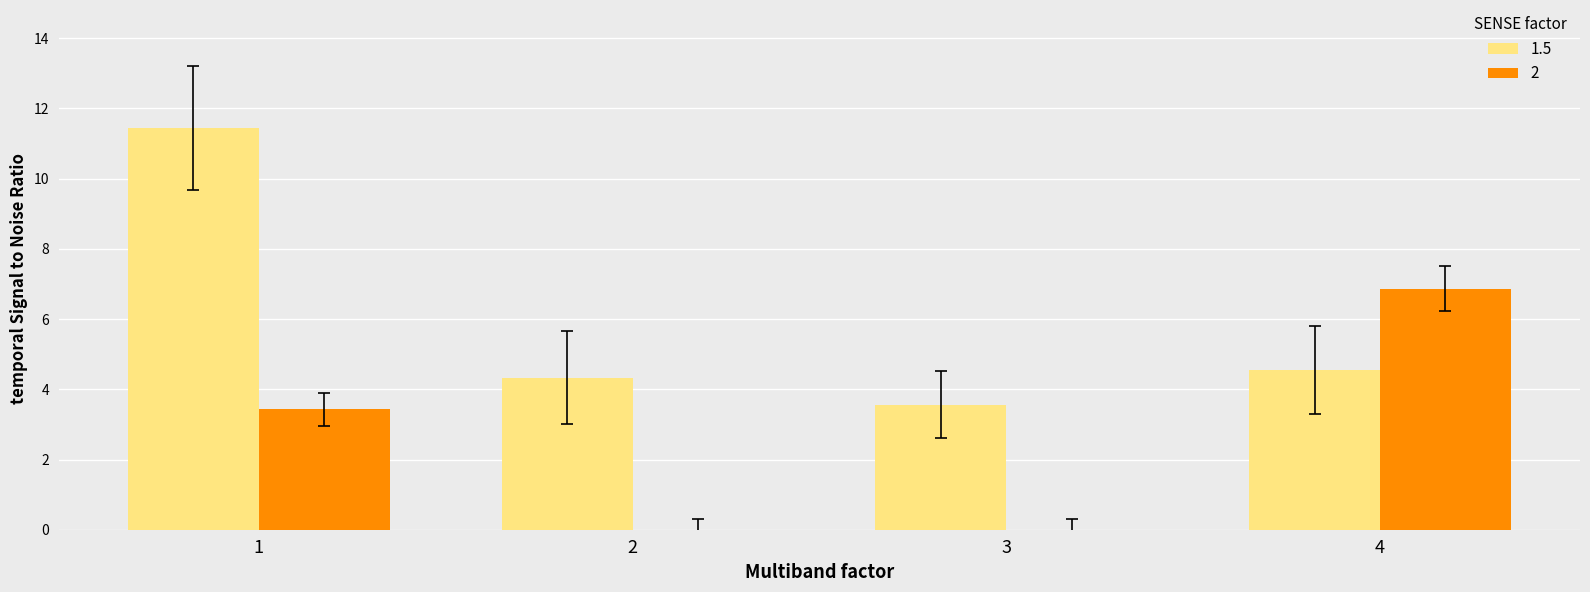

Does the chart contain stacked bars?

No